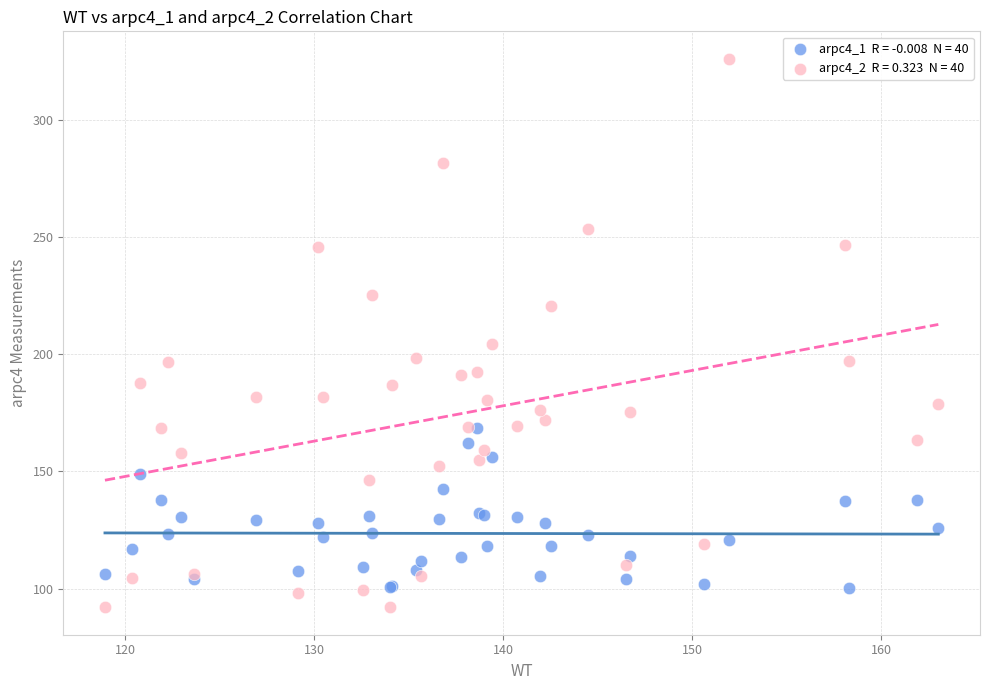

Across all series, what Y value is closest to 209?

204.4